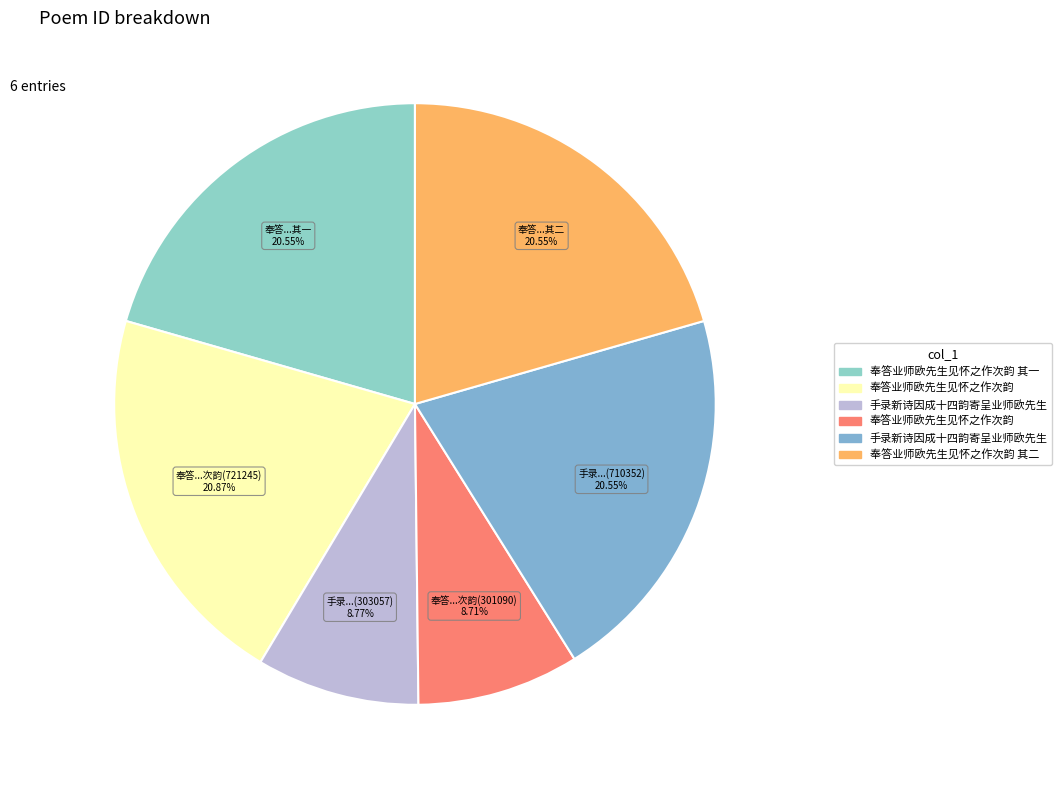

Is there any slice that represents more than half of the pie?

No